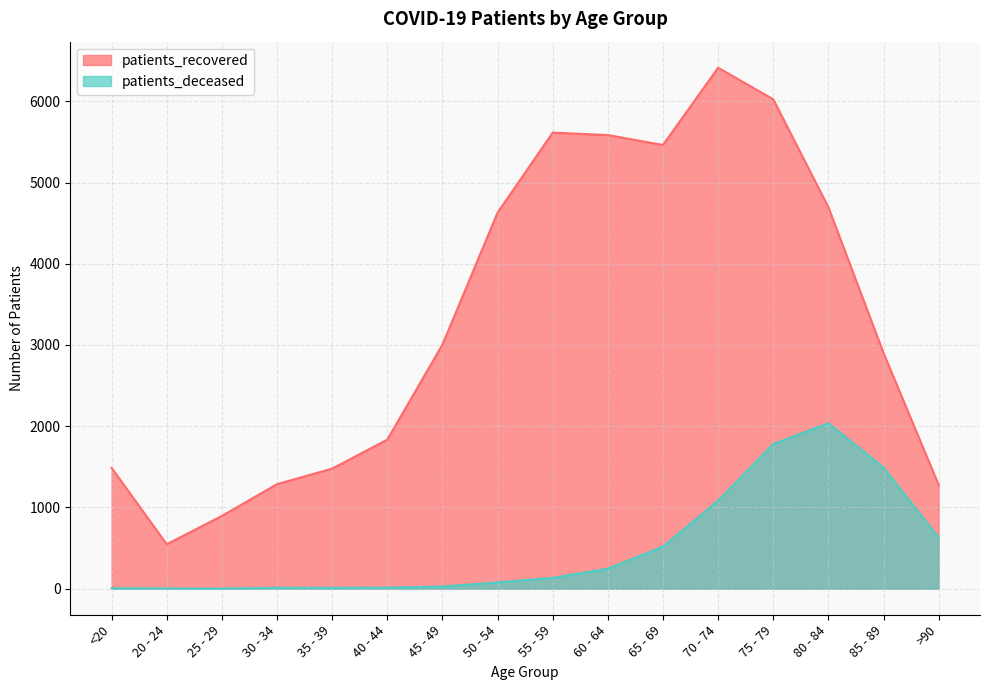

Does the chart display data point markers on the line(s)?

No